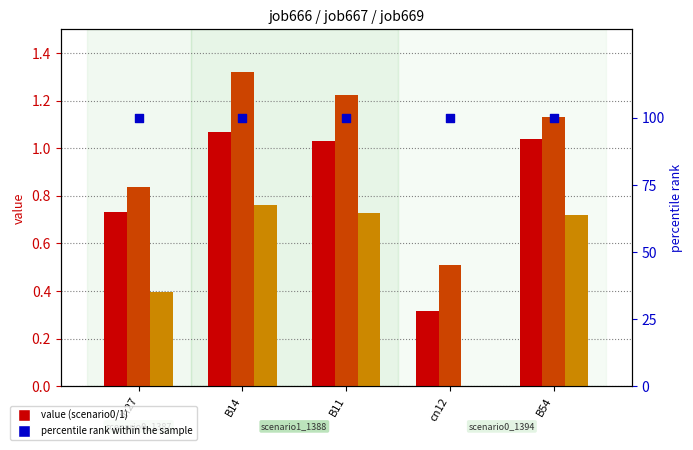

At how many categories does at least one series exceed 20?

5